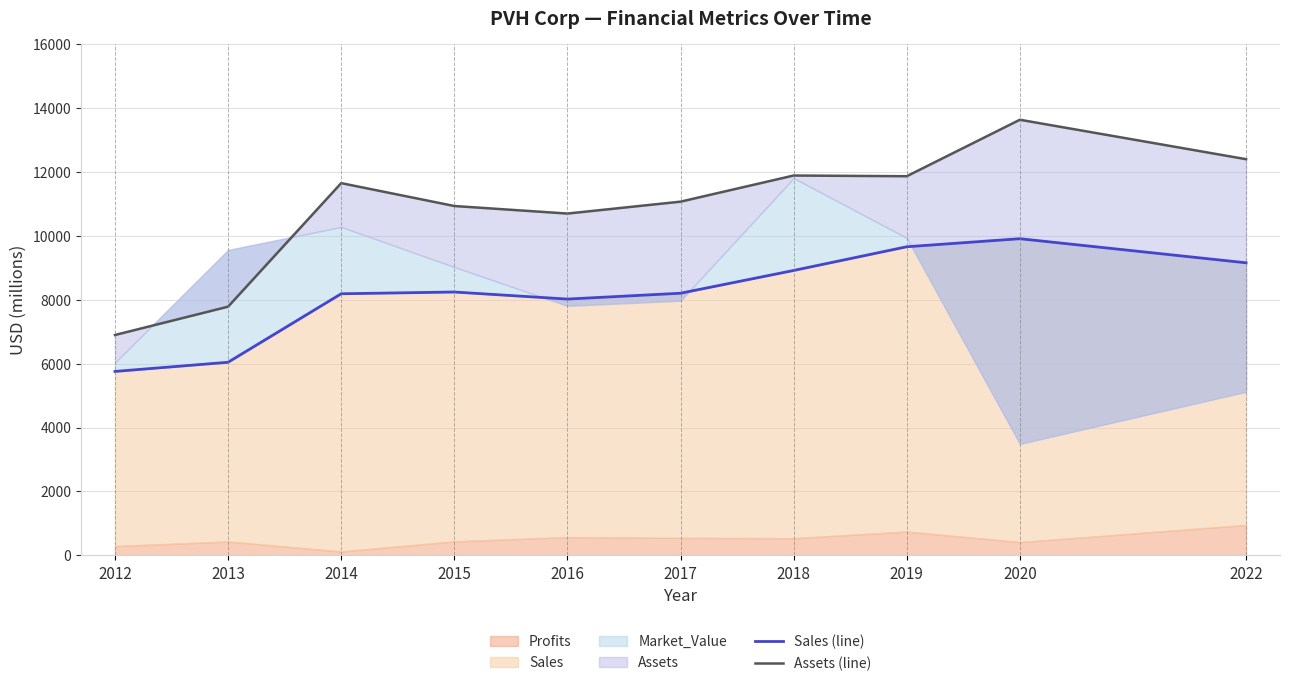

Read the Assets (line) value at 2013, to the nearest 50.

7800